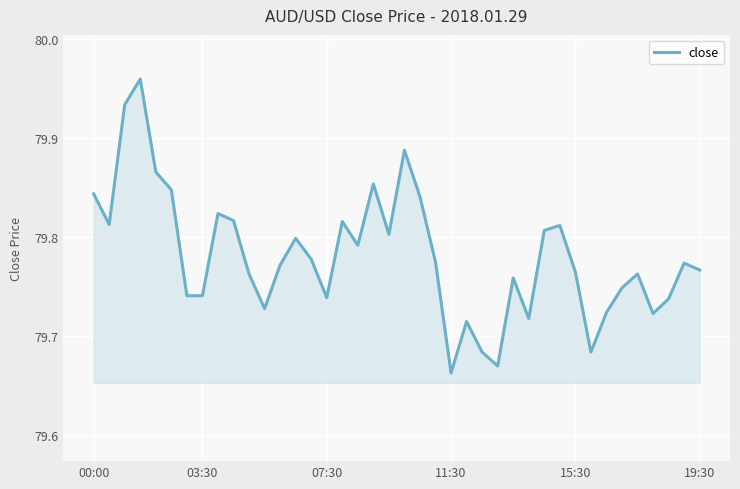

True or false: the data has more than 1 interior local peaks.

True